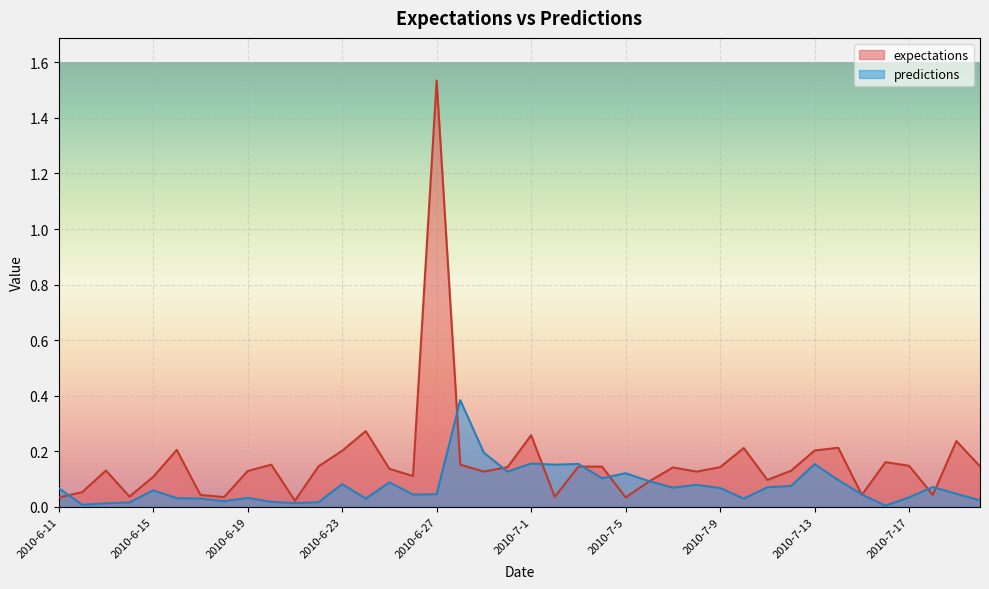

Where is the first local maximum for predictions?

2010-6-15